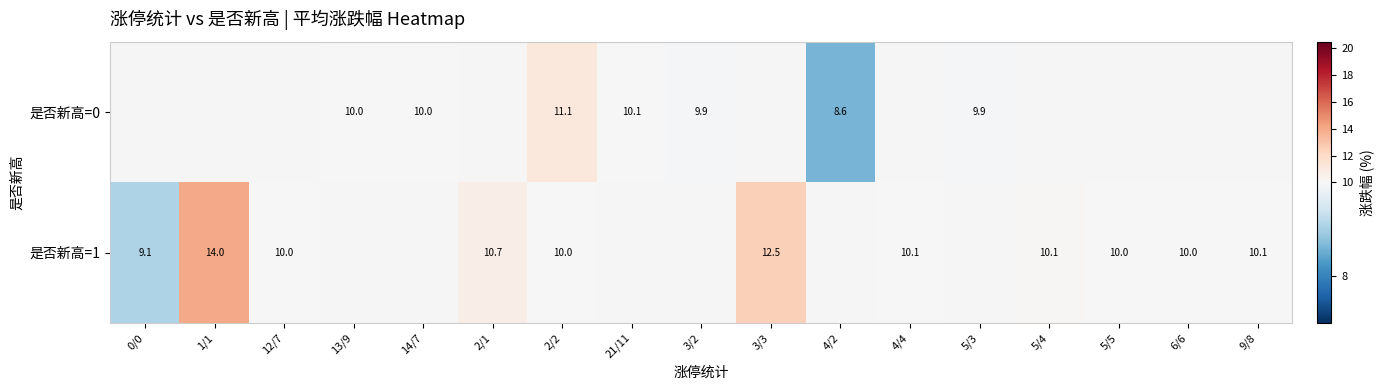

The 是否新高=1 series shows 10.1 at 9/8. True or false?

True